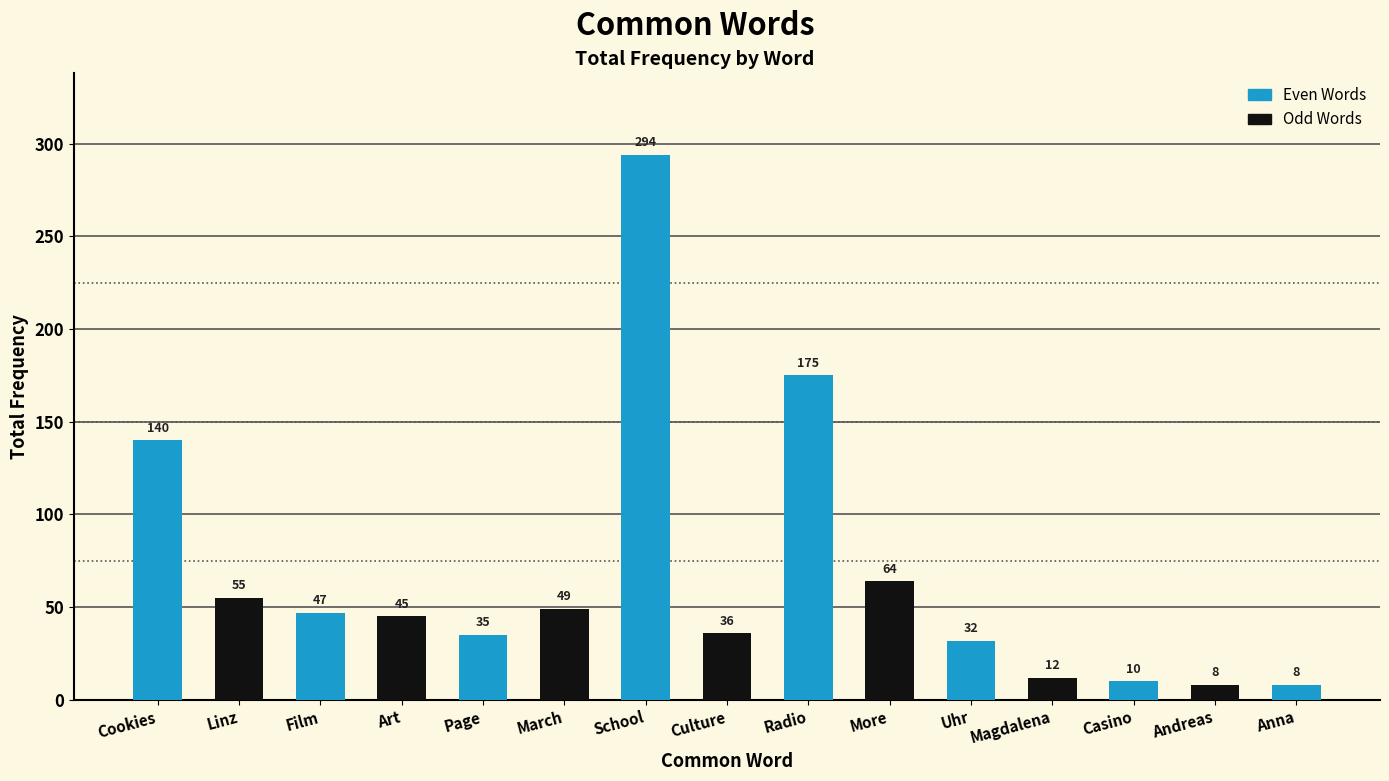

What is the sum of all values?

1010